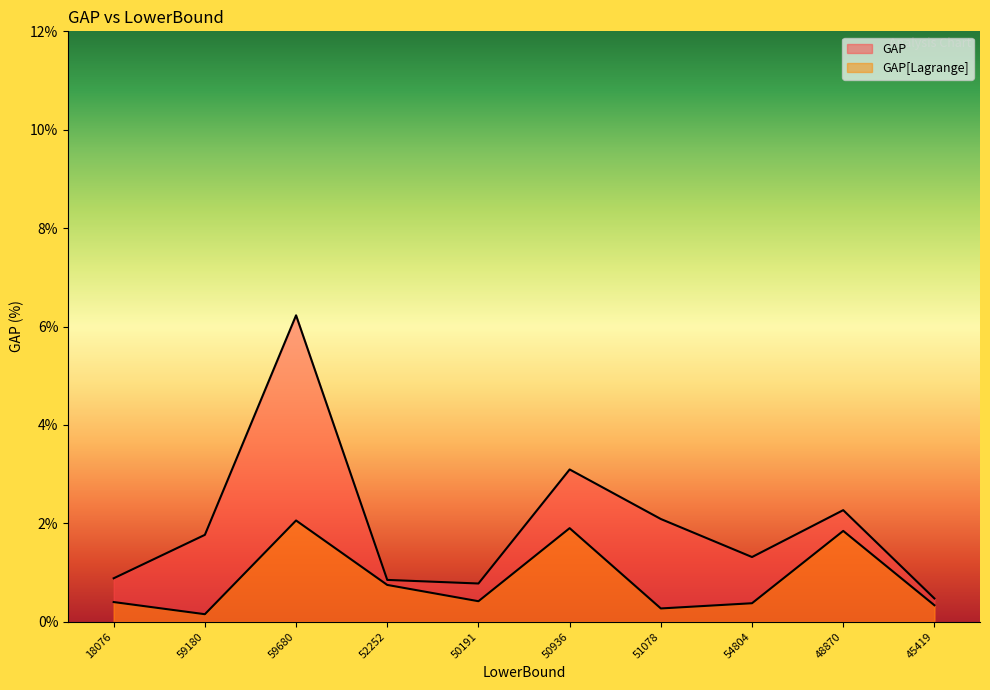

Reading left to right, transcribe all the data shown in this chart.

GAP: 18076=0.9	59180=1.8	59680=6.2	52252=0.8	50191=0.8	50936=3.1	51078=2.1	54804=1.3	48870=2.3	45419=0.5
GAP[Lagrange]: 18076=0.4	59180=0.2	59680=2.1	52252=0.7	50191=0.4	50936=1.9	51078=0.3	54804=0.4	48870=1.8	45419=0.3